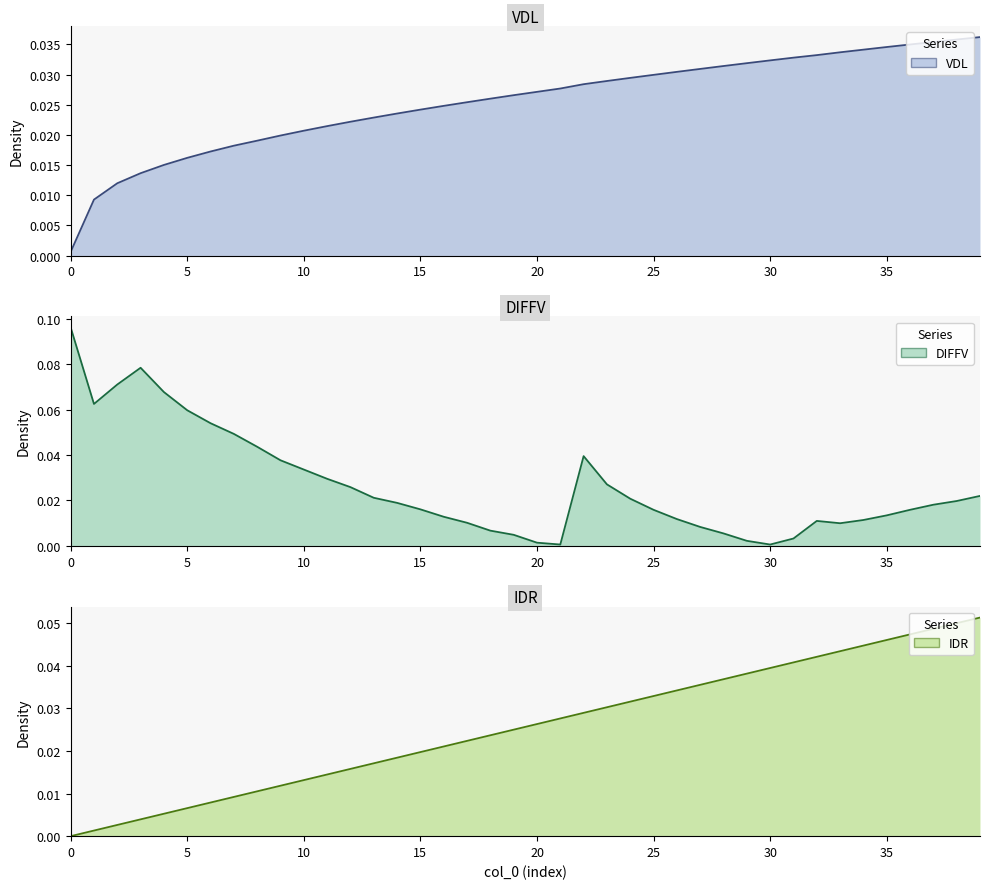

Reading left to right, list all the values displayed in this chart.

VDL: 0=0.0	1=0.0	2=0.0	3=0.0	4=0.0	5=0.0	6=0.0	7=0.0	8=0.0	9=0.0	10=0.0	11=0.0	12=0.0	13=0.0	14=0.0	15=0.0	16=0.0	17=0.0	18=0.0	19=0.0	20=0.0	21=0.0	22=0.0	23=0.0	24=0.0	25=0.0	26=0.0	27=0.0	28=0.0	29=0.0	30=0.0	31=0.0	32=0.0	33=0.0	34=0.0	35=0.0	36=0.0	37=0.0	38=0.0	39=0.0
DIFFV: 0=0.1	1=0.1	2=0.1	3=0.1	4=0.1	5=0.1	6=0.1	7=0.0	8=0.0	9=0.0	10=0.0	11=0.0	12=0.0	13=0.0	14=0.0	15=0.0	16=0.0	17=0.0	18=0.0	19=0.0	20=0.0	21=0.0	22=0.0	23=0.0	24=0.0	25=0.0	26=0.0	27=0.0	28=0.0	29=0.0	30=0.0	31=0.0	32=0.0	33=0.0	34=0.0	35=0.0	36=0.0	37=0.0	38=0.0	39=0.0
IDR: 0=0.0	1=0.0	2=0.0	3=0.0	4=0.0	5=0.0	6=0.0	7=0.0	8=0.0	9=0.0	10=0.0	11=0.0	12=0.0	13=0.0	14=0.0	15=0.0	16=0.0	17=0.0	18=0.0	19=0.0	20=0.0	21=0.0	22=0.0	23=0.0	24=0.0	25=0.0	26=0.0	27=0.0	28=0.0	29=0.0	30=0.0	31=0.0	32=0.0	33=0.0	34=0.0	35=0.0	36=0.0	37=0.0	38=0.0	39=0.1